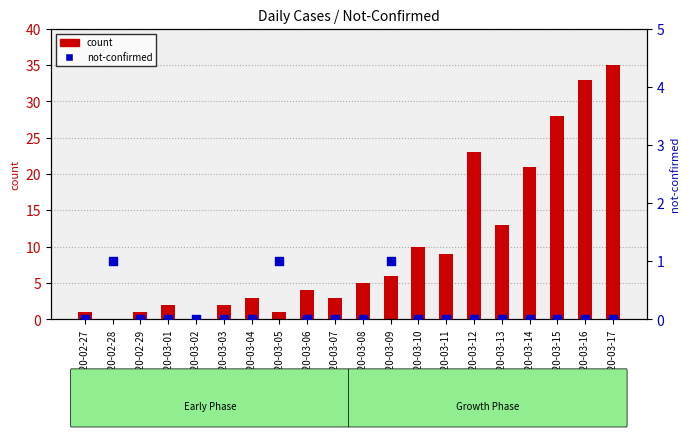

What are all the series names shown in the legend?

count, not-confirmed